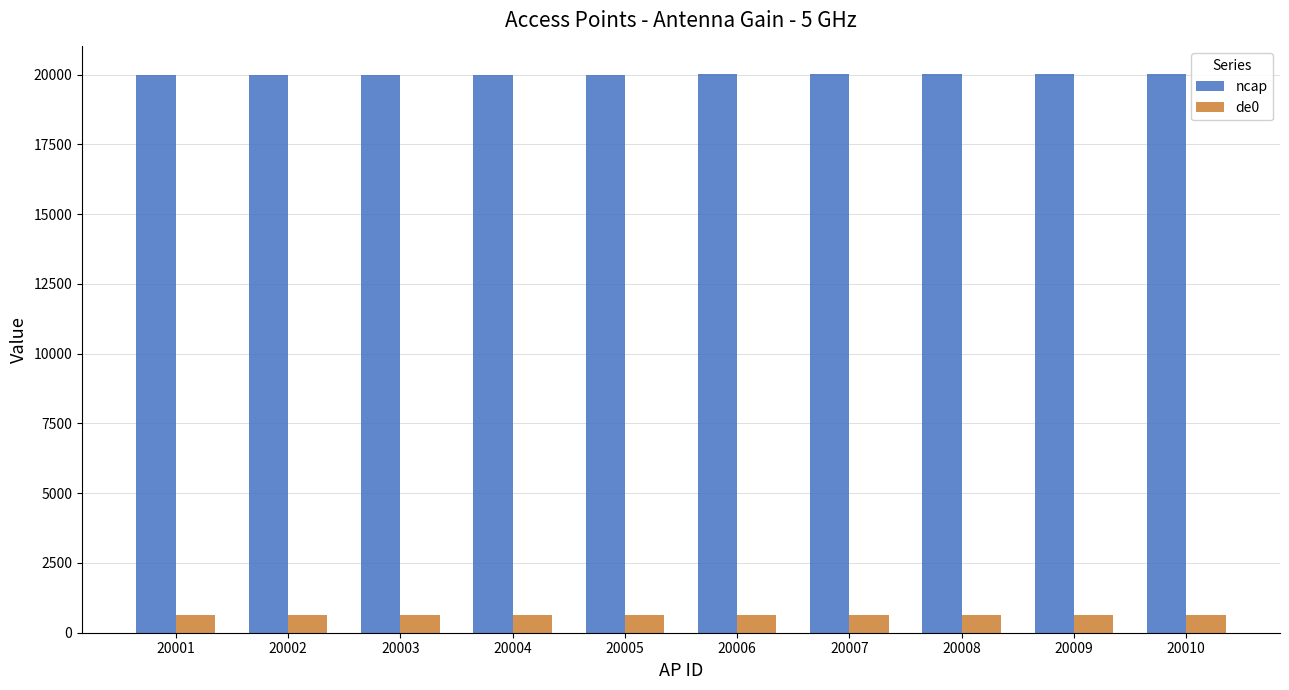

Is the value of ncap at 20005 greater than the value of de0 at 20004?

Yes